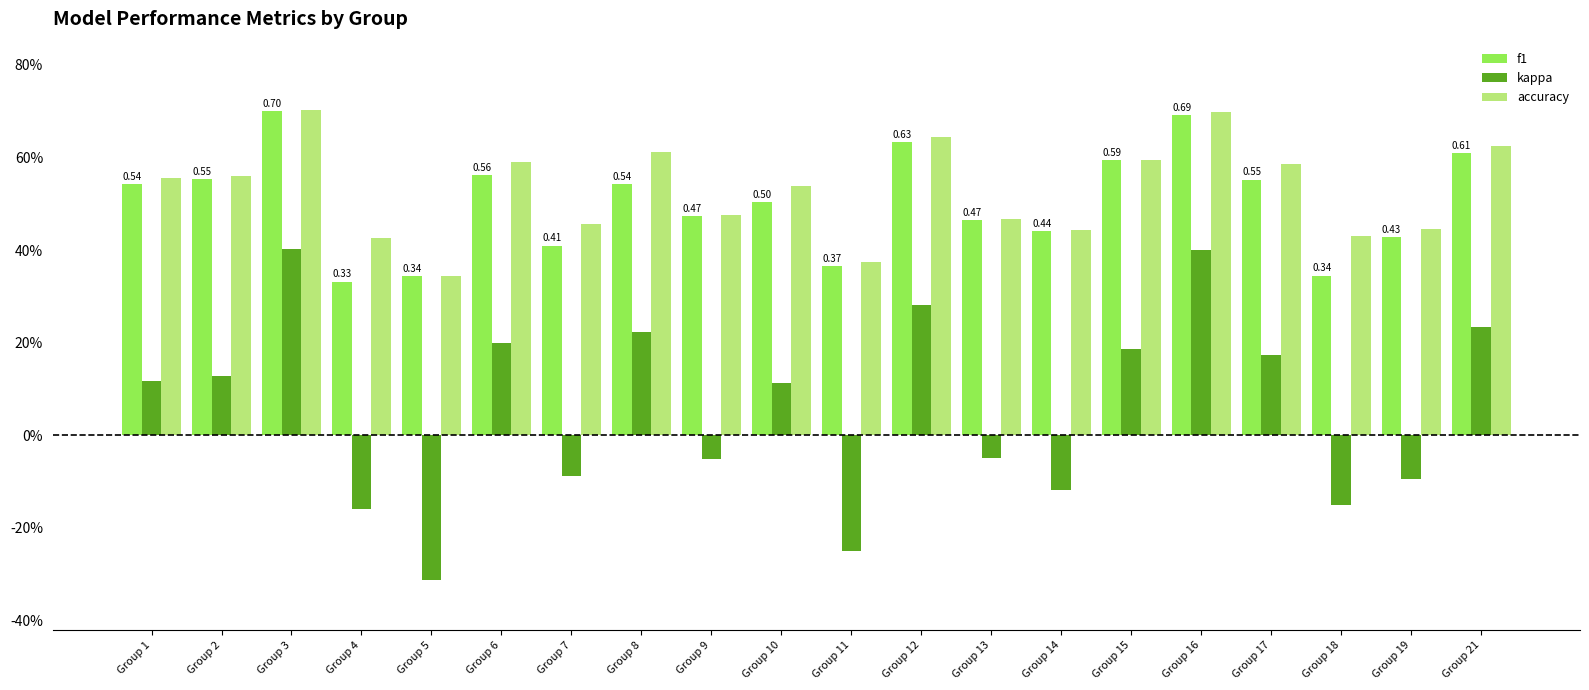

Are the bars grouped side by side (vs. stacked)?

Yes